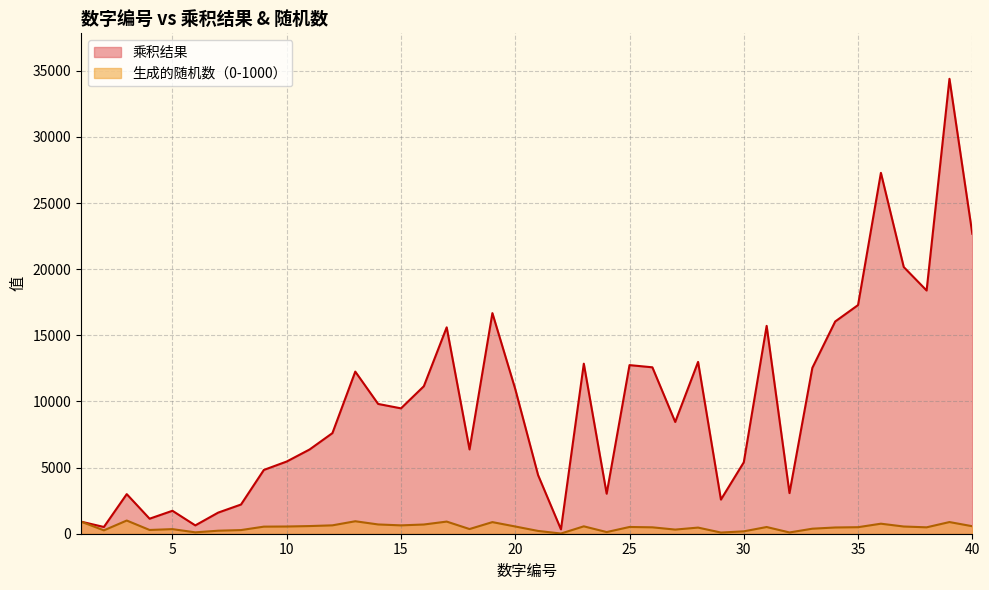

Does the chart display data point markers on the line(s)?

No